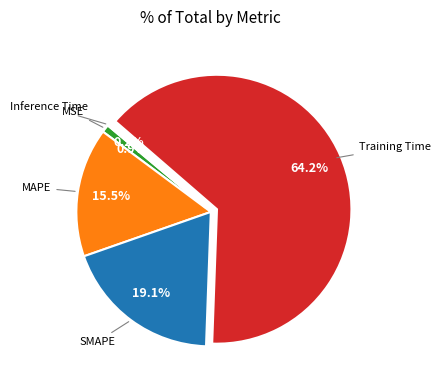

Does any single category account for the majority?

Yes